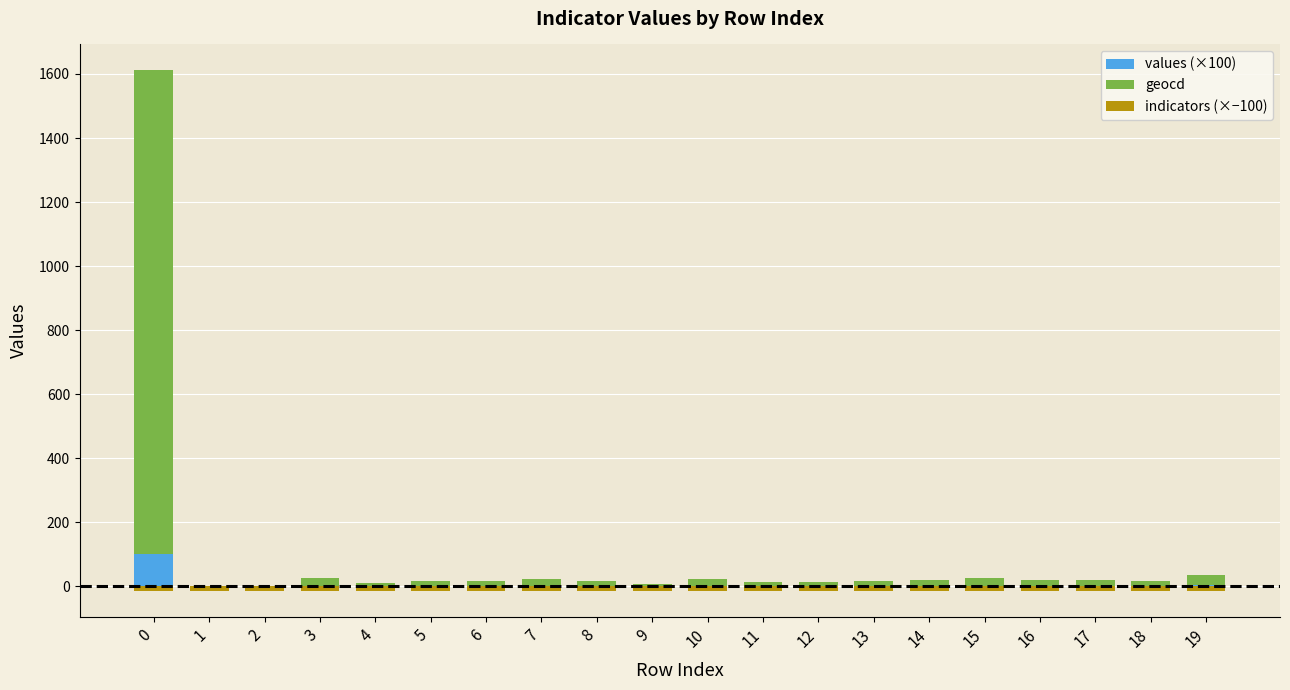

Read the geocd value at 4.

10.0